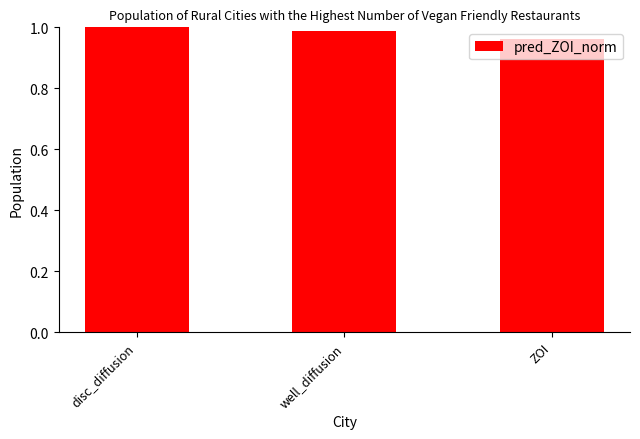

What is the label of the 1st bar from the right?

ZOI